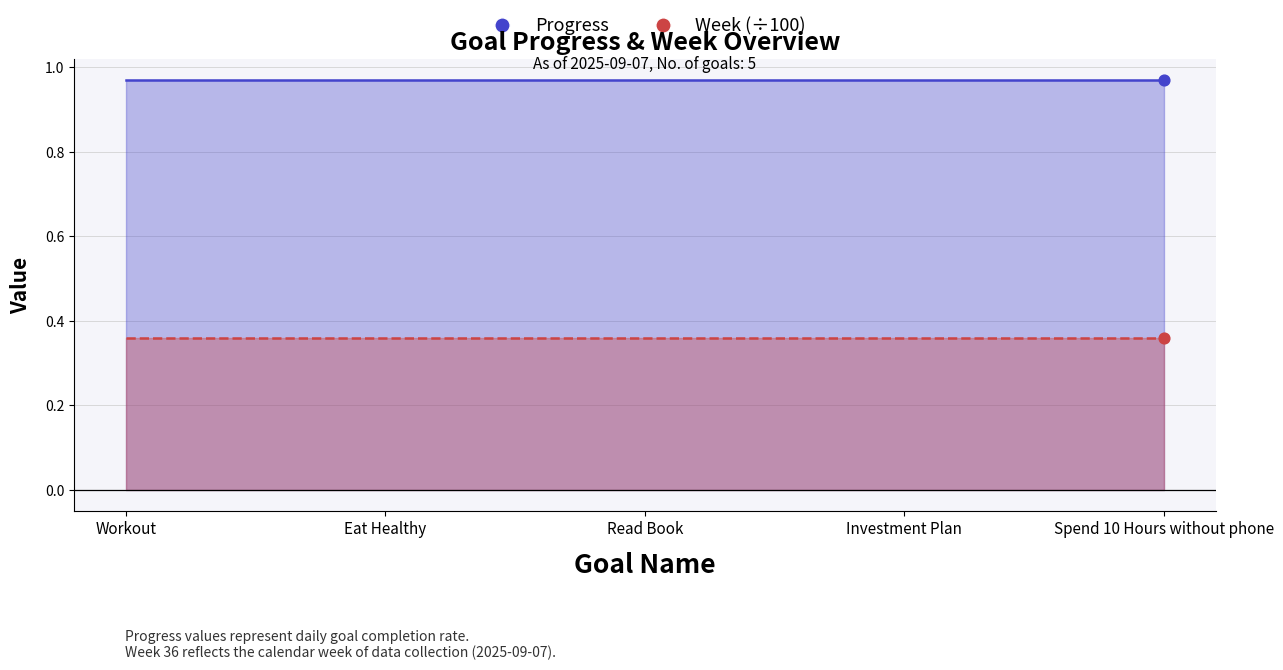

Which series reaches the maximum Y coordinate?

Progress